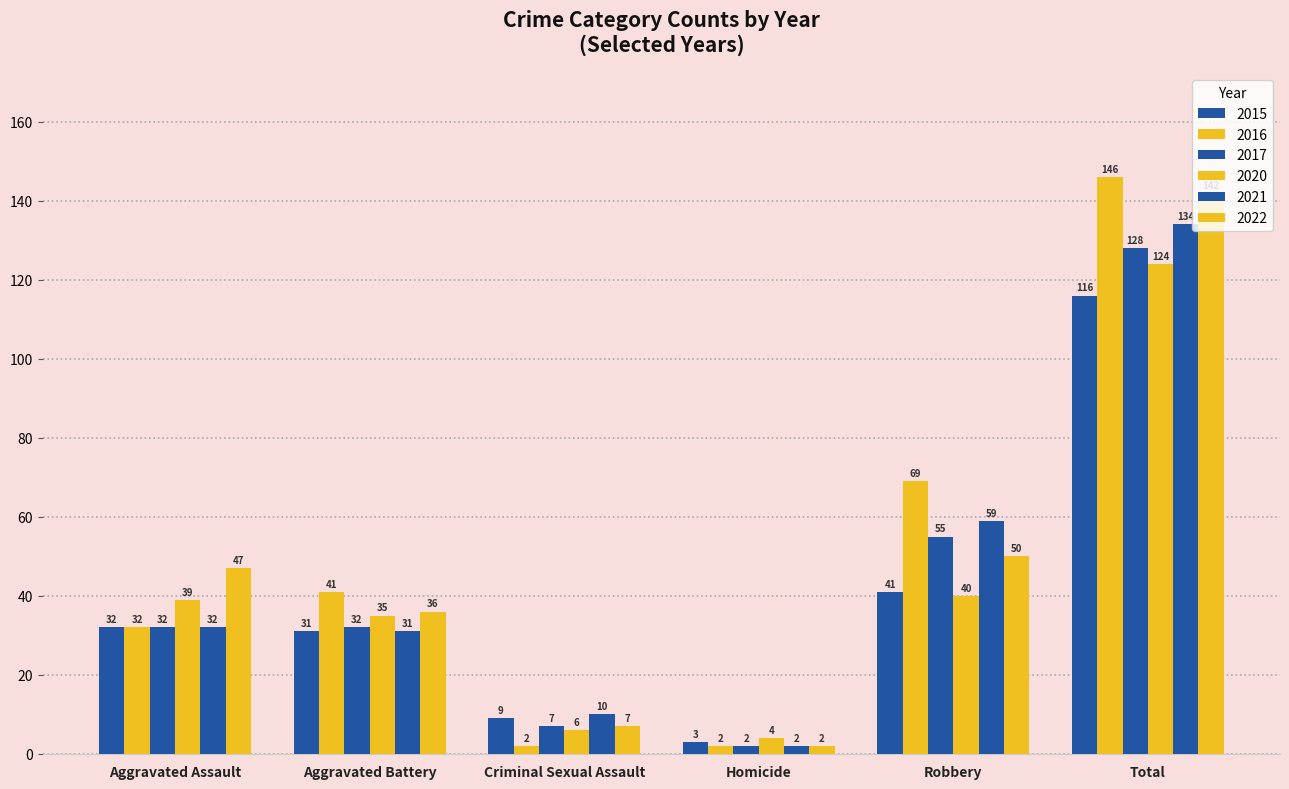

Does the chart contain stacked bars?

No